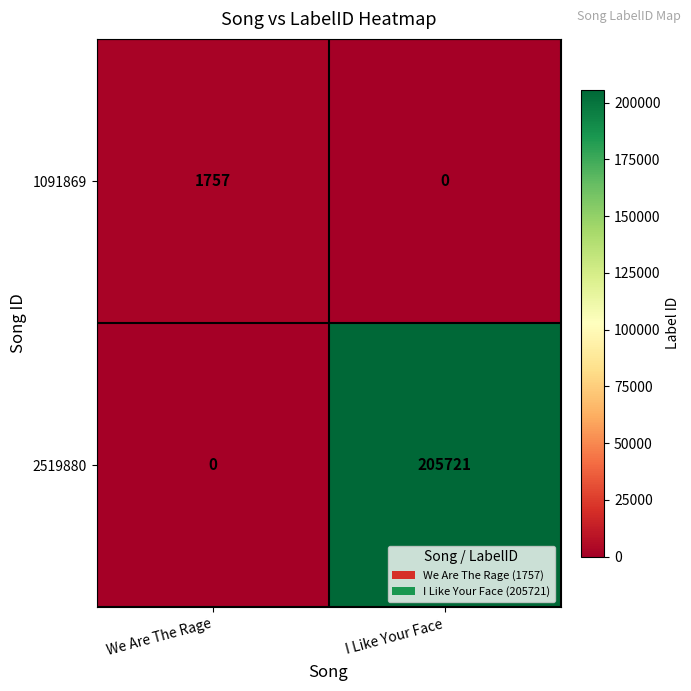

How many positive values does the 2519880 series have?

1